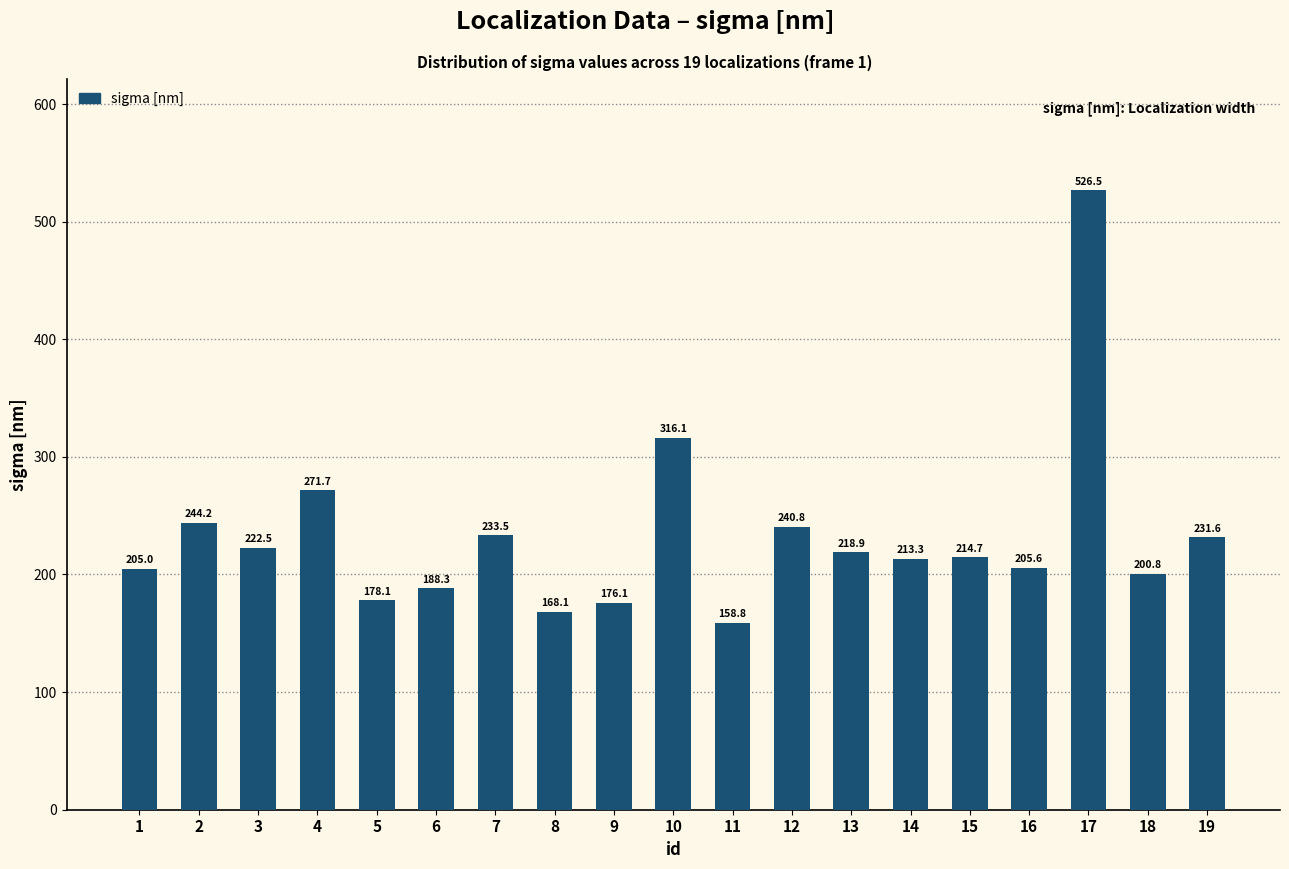

What is the difference between the values at 13 and 3?

3.6